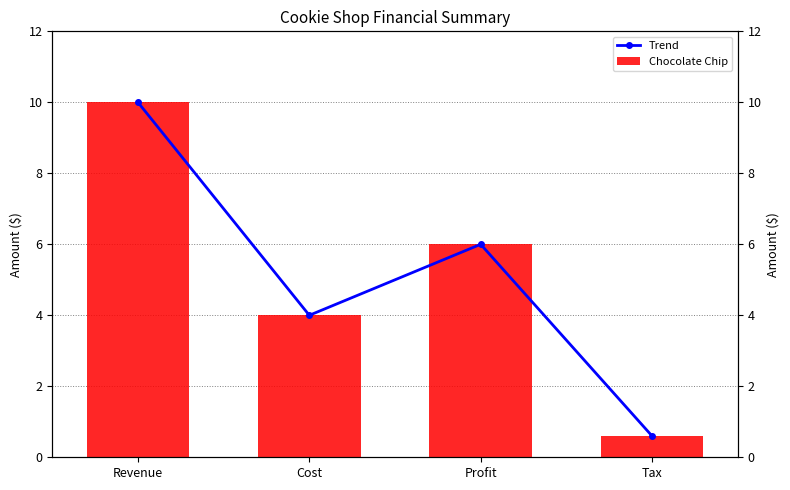

True or false: Trend has a value of 0.4 at Tax.

False